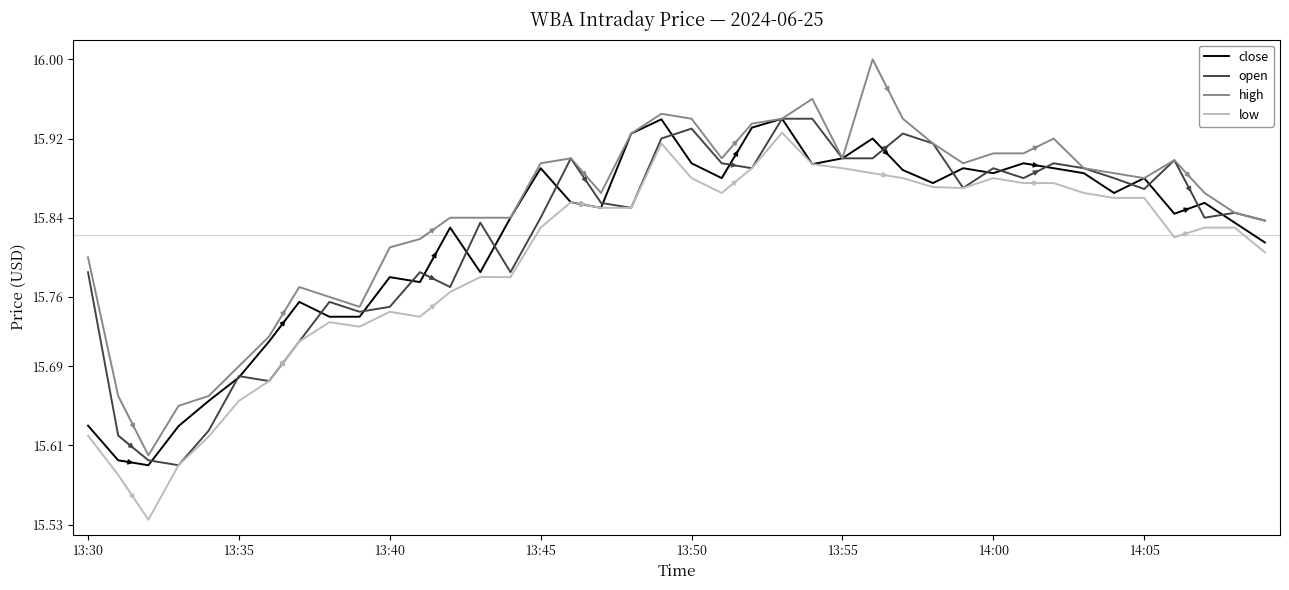

At how many categories does at least one series exceed 15?

40